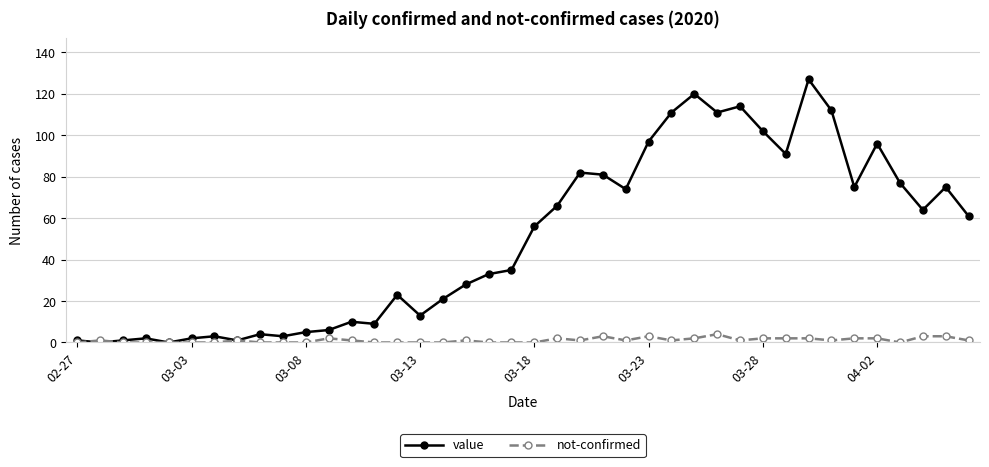

After their last crossing, which series has the higher values: not-confirmed or value?

value